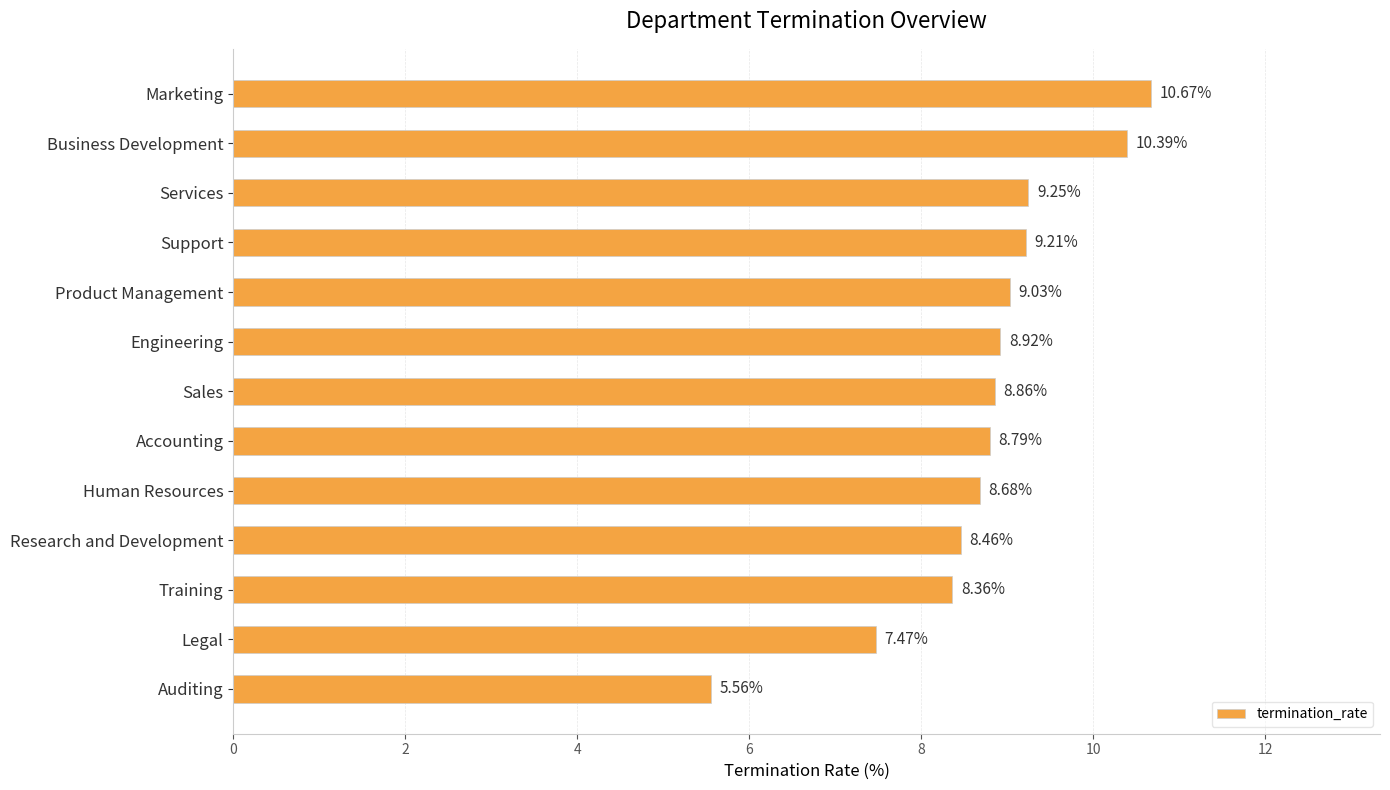

What is the difference between the maximum and minimum values?

5.1